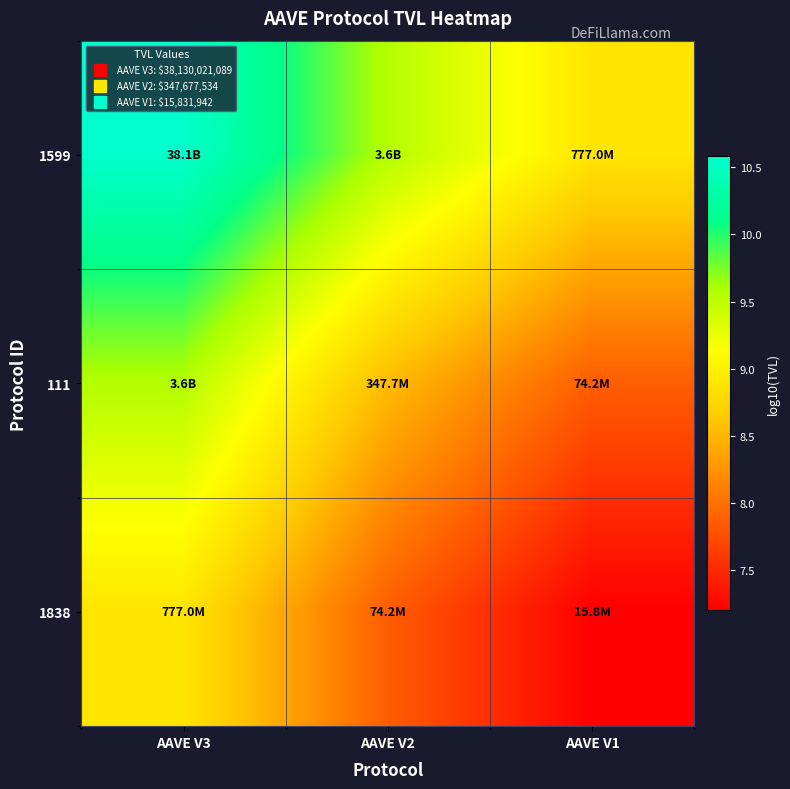

At how many categories does at least one series exceed 8?

3